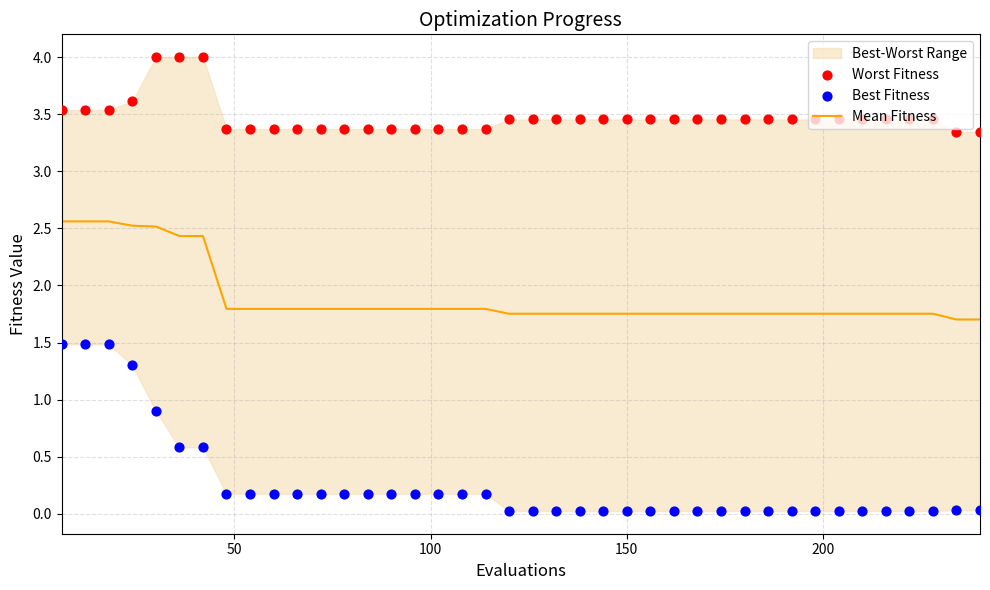

Which series has the largest total across all categories?

Worst Fitness